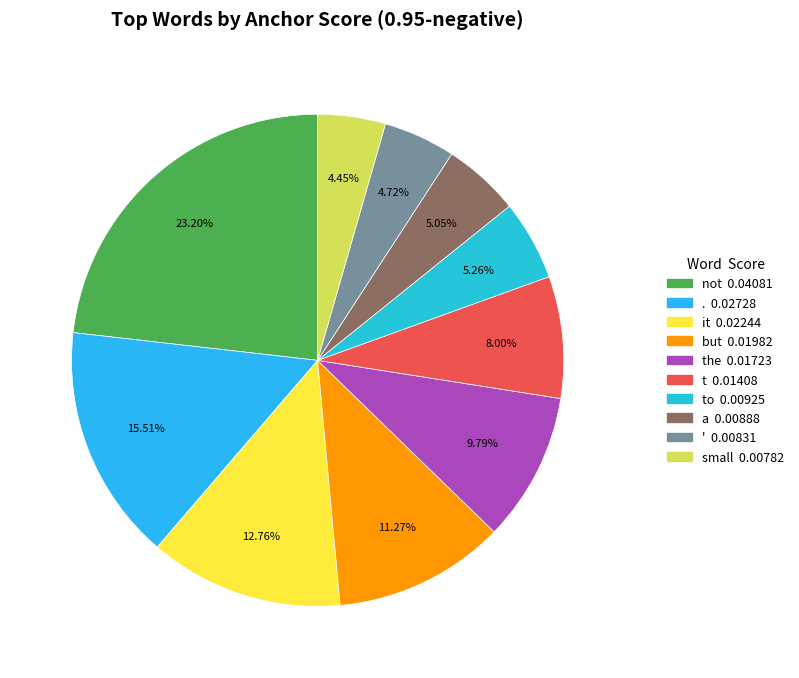

Rank the categories by value from highest to lowest.

not, ., it, but, the, t, to, a, ', small